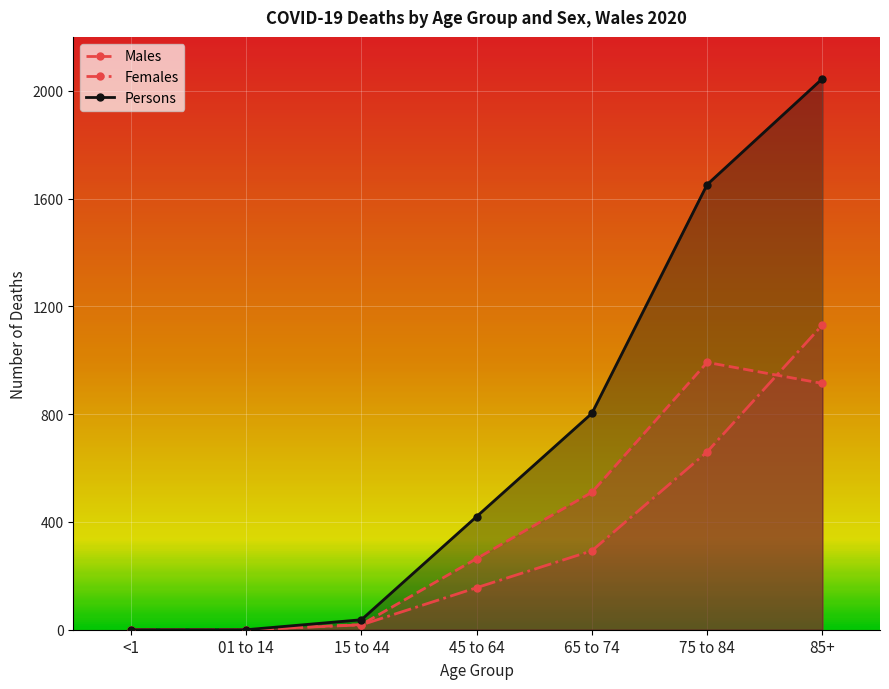

Which label corresponds to the smallest value in the chart?

<1